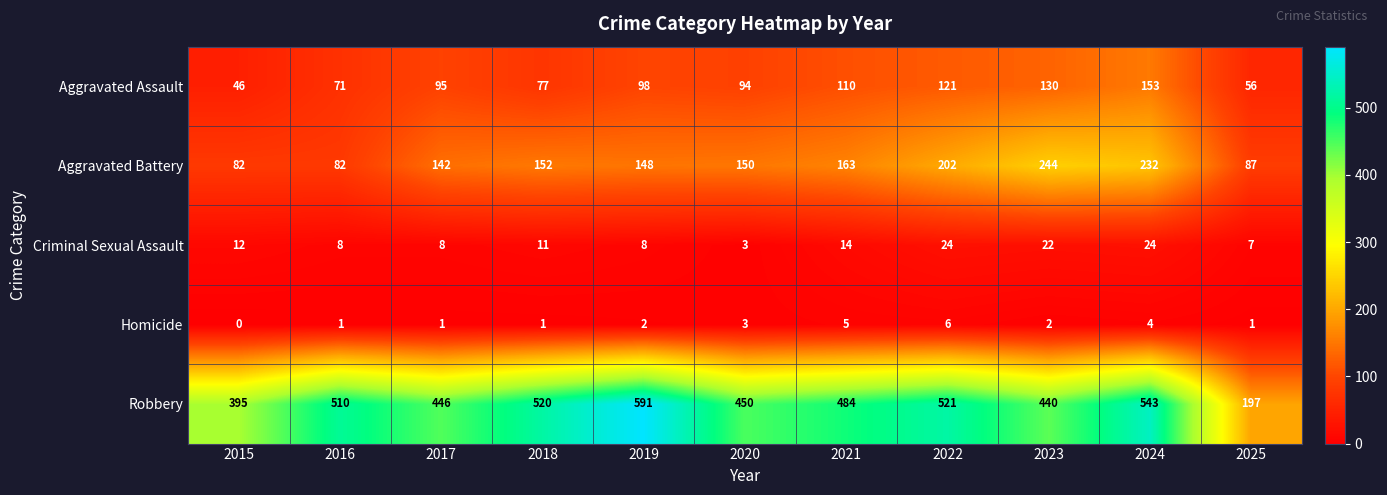

At which category is the sum across all series the highest?

2024